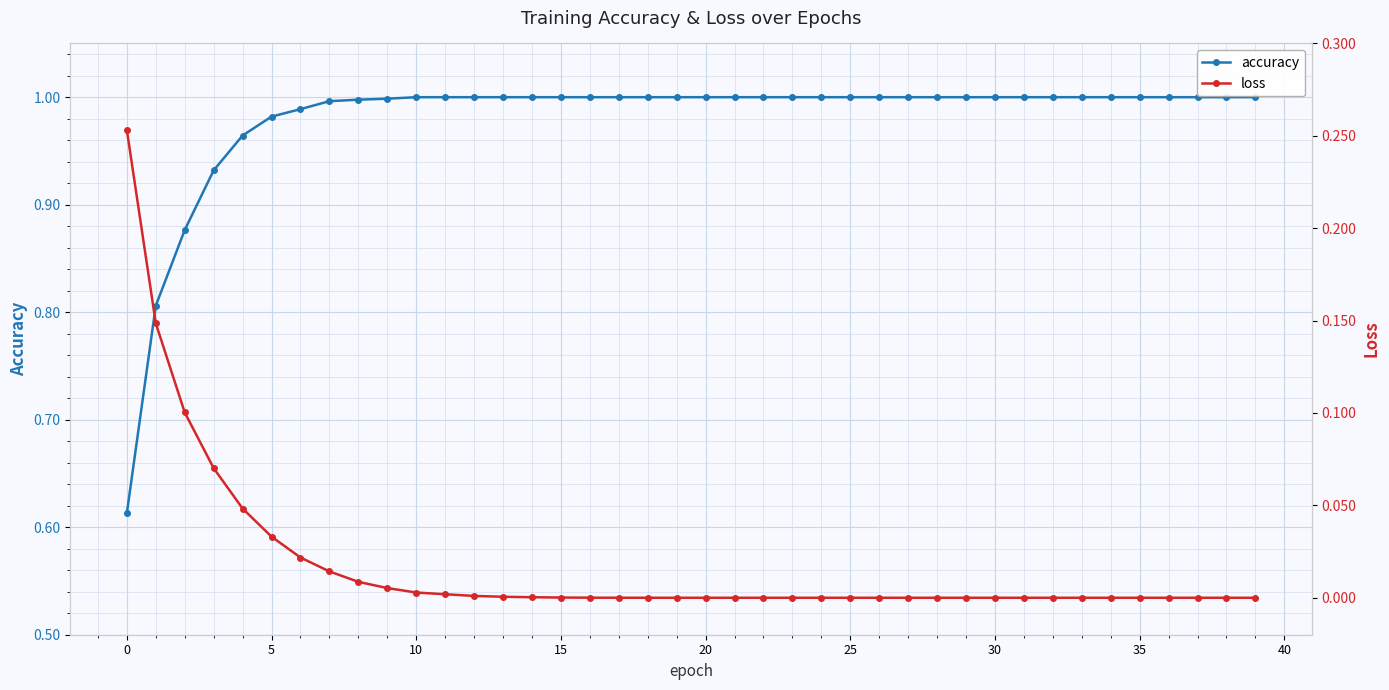

What is the maximum value for loss?

0.3